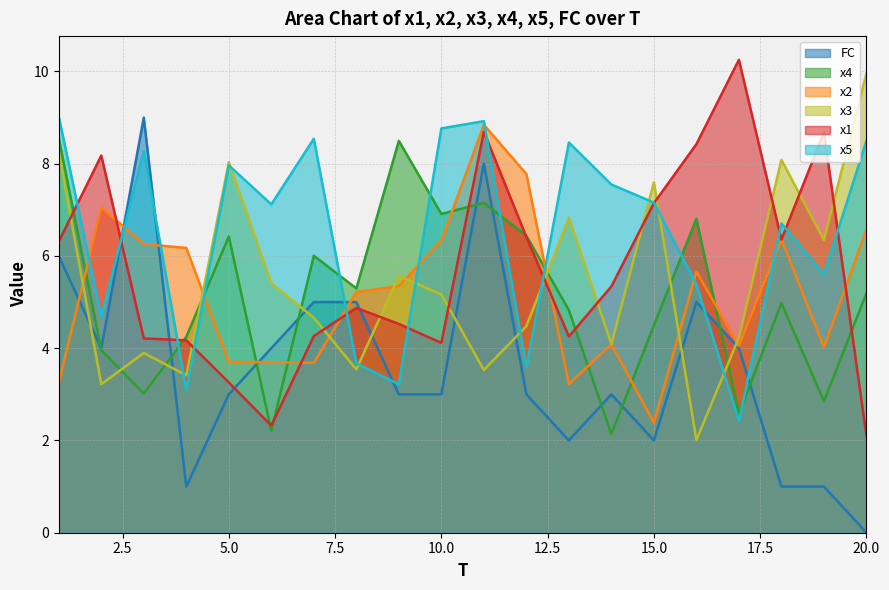

What are all the series names shown in the legend?

FC, x4, x2, x3, x1, x5